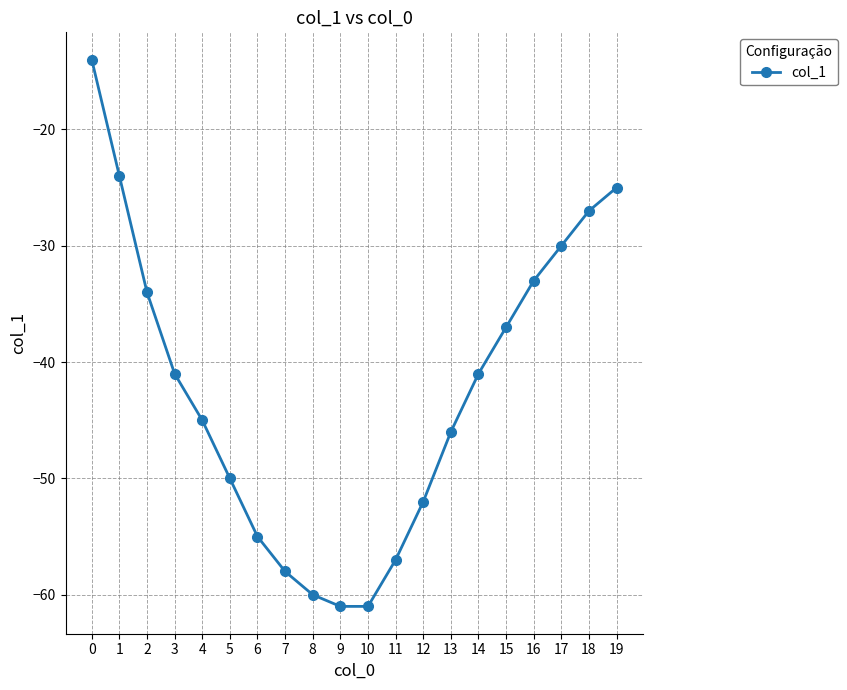

What is the value of the 3rd point from the left?

-34